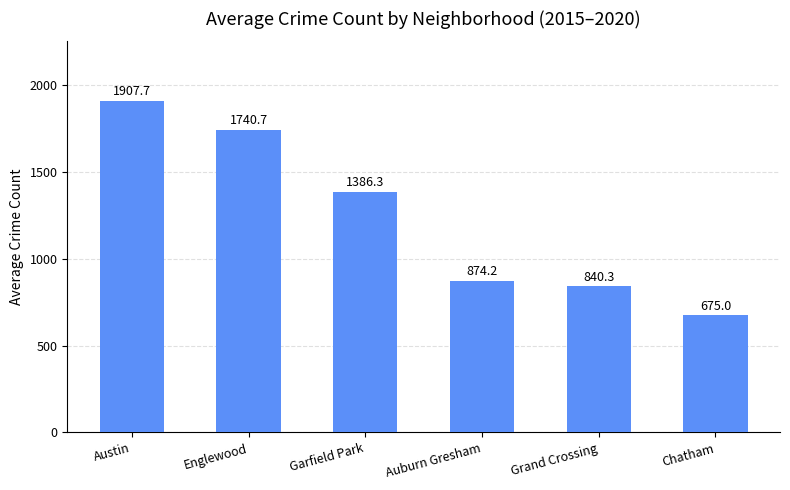

The chart shows a value of 840.3 at Grand Crossing. True or false?

True